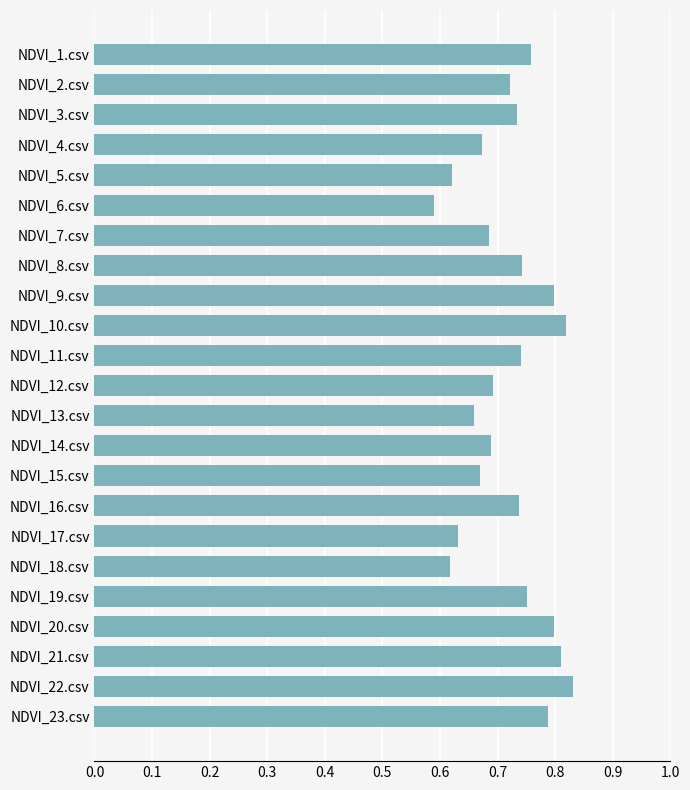

At which category does the chart reach its minimum across all series?

NDVI_6.csv